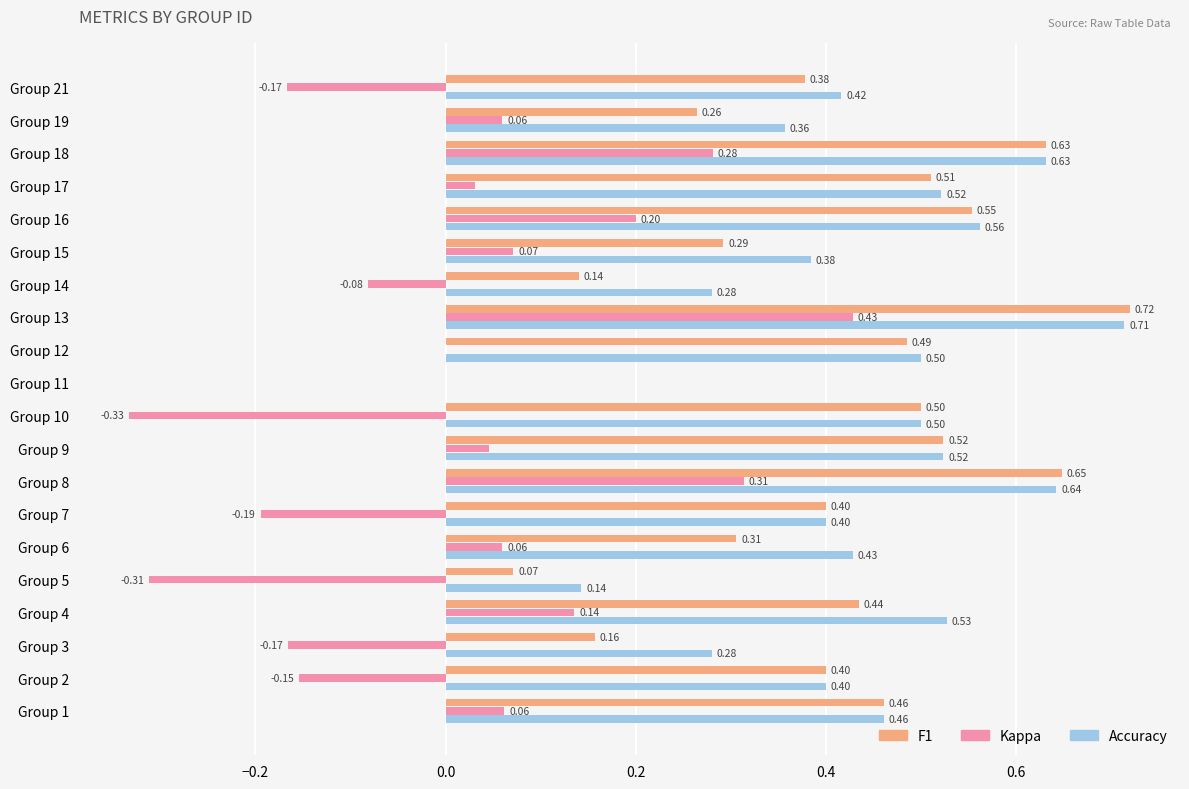

Count the number of categories in the chart.

20